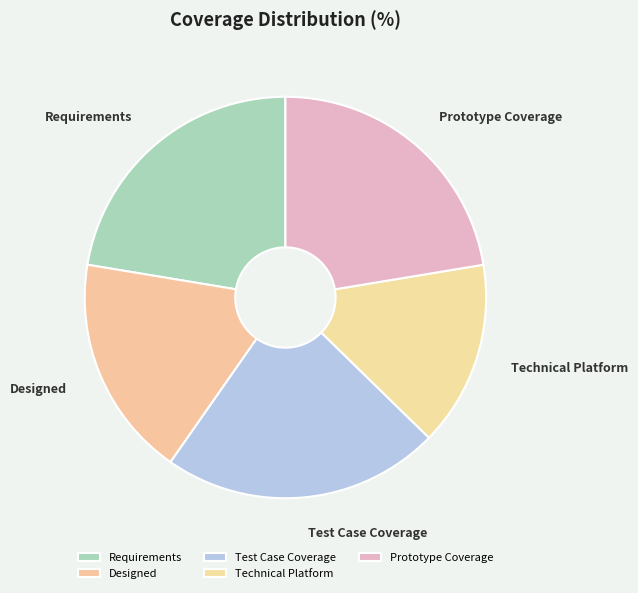

The Test Case Coverage slice represents 37% of the pie. True or false?

False